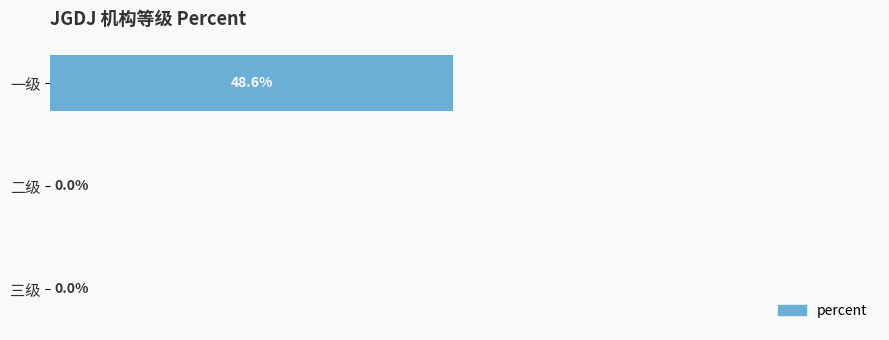

Between 一级 and 二级, which is larger?

一级